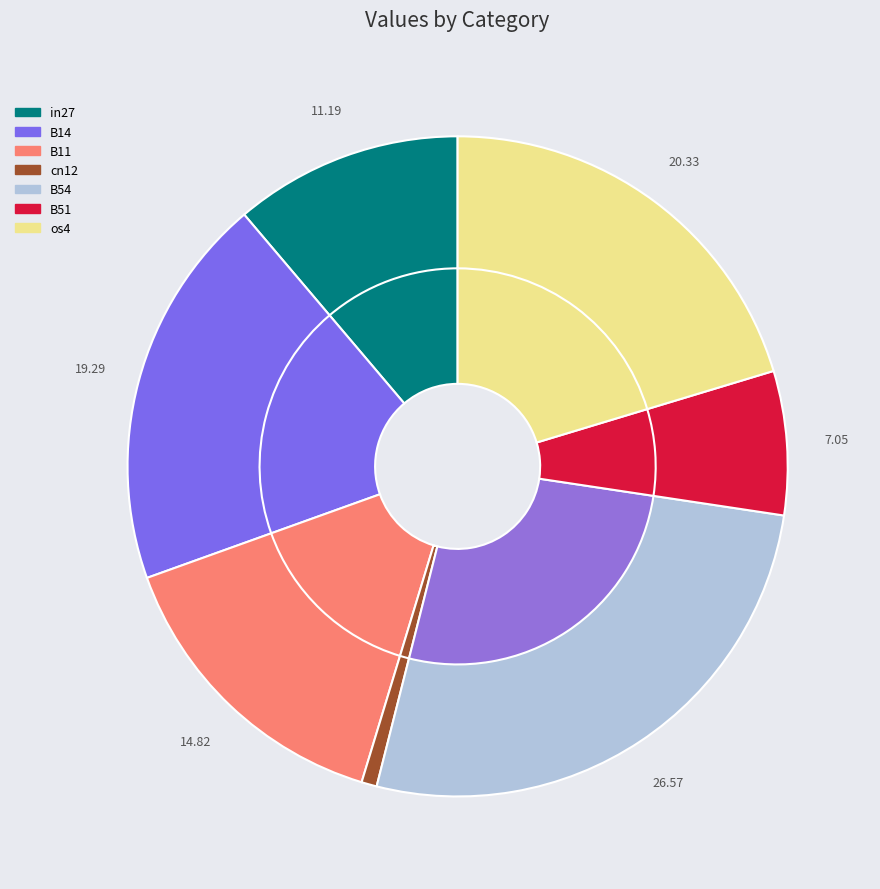

Rank the categories by value from lowest to highest.

cn12, B51, in27, B11, B14, os4, B54